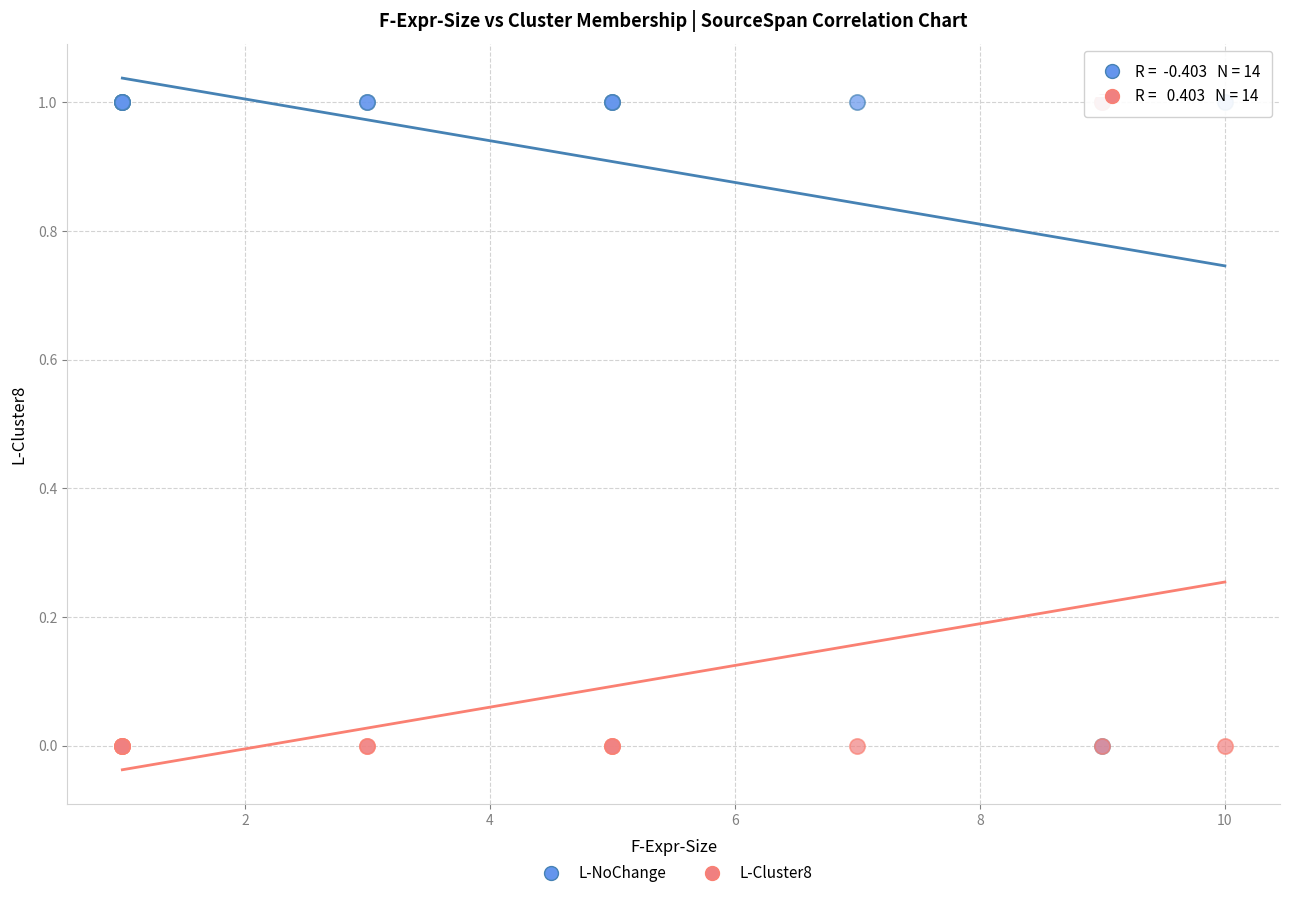

What are all the series names shown in the legend?

L-NoChange, L-Cluster8